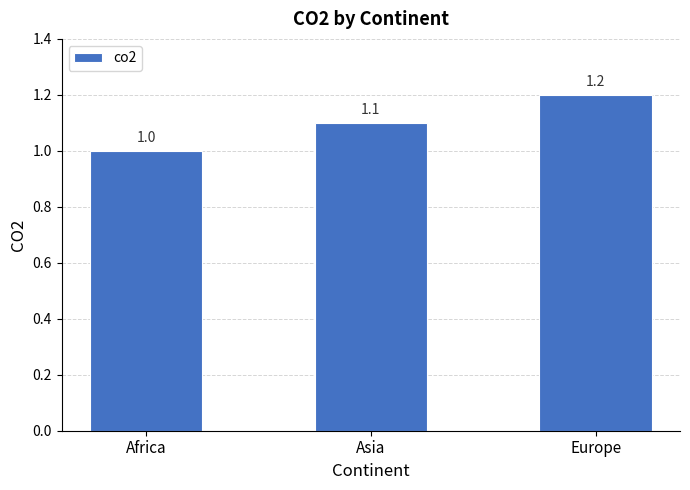

What is the approximate value at Europe?

1.2